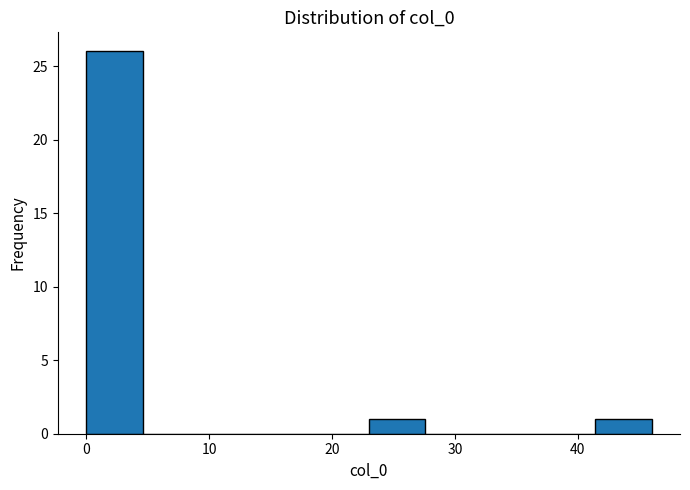

Reading left to right, transcribe this chart: for each bar, give the range it covers on the x-axis and its height. Neither the bar edges nor the heights are printed on the chart, so give them approximately, as read against the axes.

0.0 to 4.6: 26
4.6 to 9.2: 0
9.2 to 13.8: 0
13.8 to 18.4: 0
18.4 to 23.0: 0
23.0 to 27.6: 1
27.6 to 32.2: 0
32.2 to 36.8: 0
36.8 to 41.4: 0
41.4 to 46.0: 1